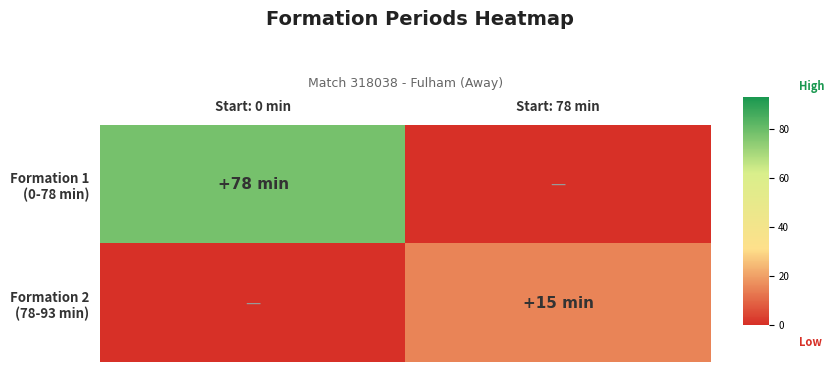

Which series changed the most between Start: 0 min and Start: 78 min?

Formation 1 (0-78 min)